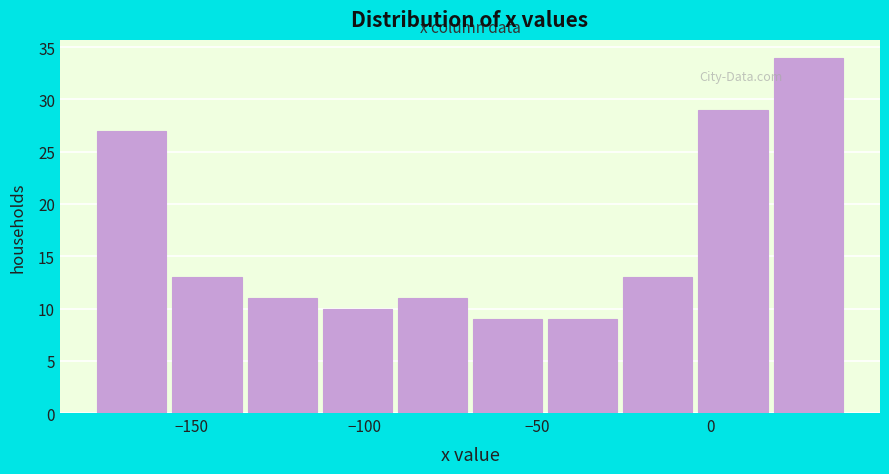

Reading left to right, list every bar in this chart as the range it spans on the x-axis followed by its height. Neither the bar edges nor the heights are printed on the chart, so give them approximately, as read against the axes.

-175 to -155: 27
-155 to -135: 13
-135 to -110: 11
-110 to -90: 10
-90 to -70: 11
-70 to -45: 9
-45 to -25: 9
-25 to -5: 13
-5 to 20: 29
20 to 40: 34